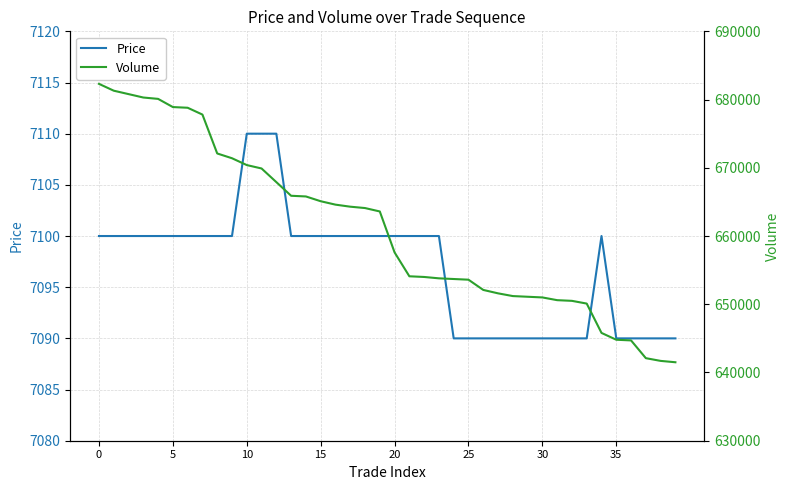

What is the sum of the Volume values at 32 and 0?

1332800